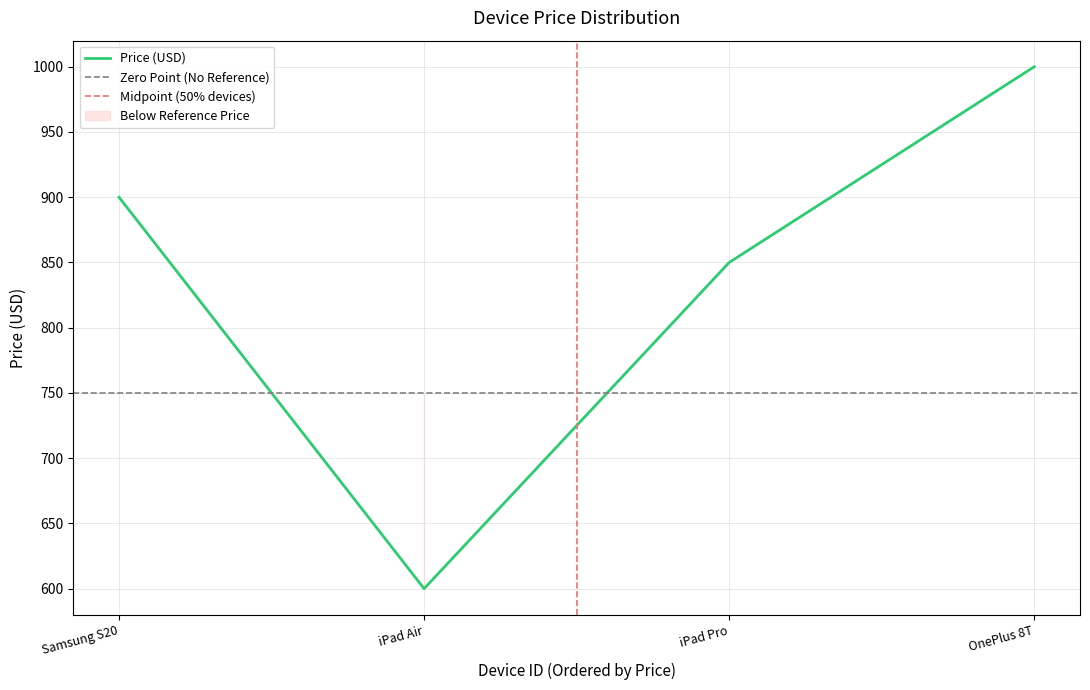

Which has a higher value, OnePlus 8T or iPad Pro?

OnePlus 8T